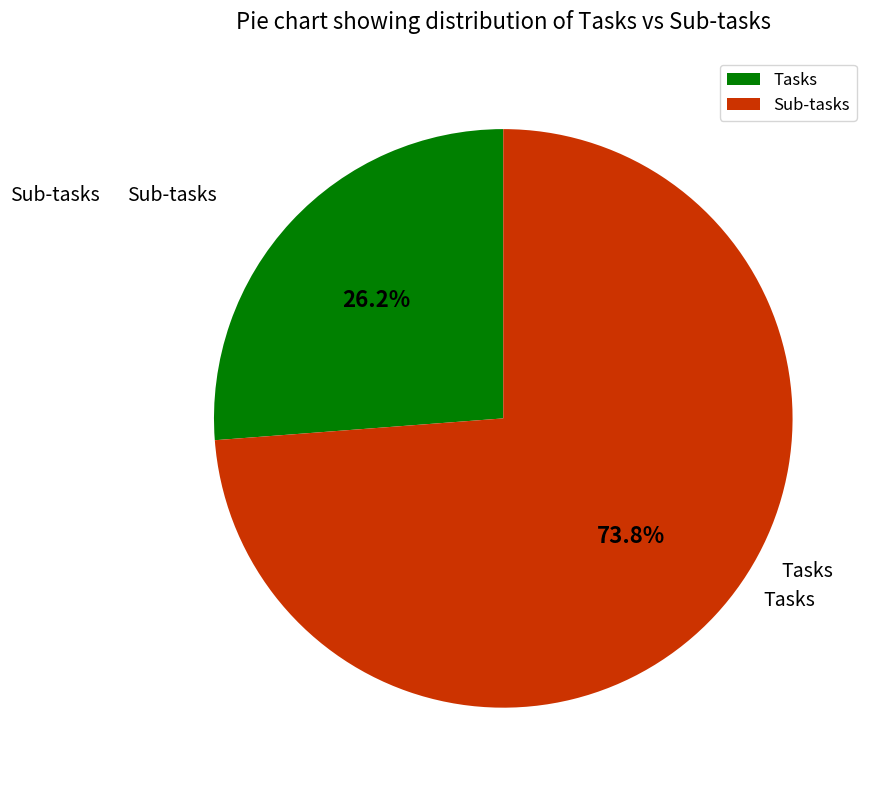

To the nearest percent, what is the average slice percentage?

50%